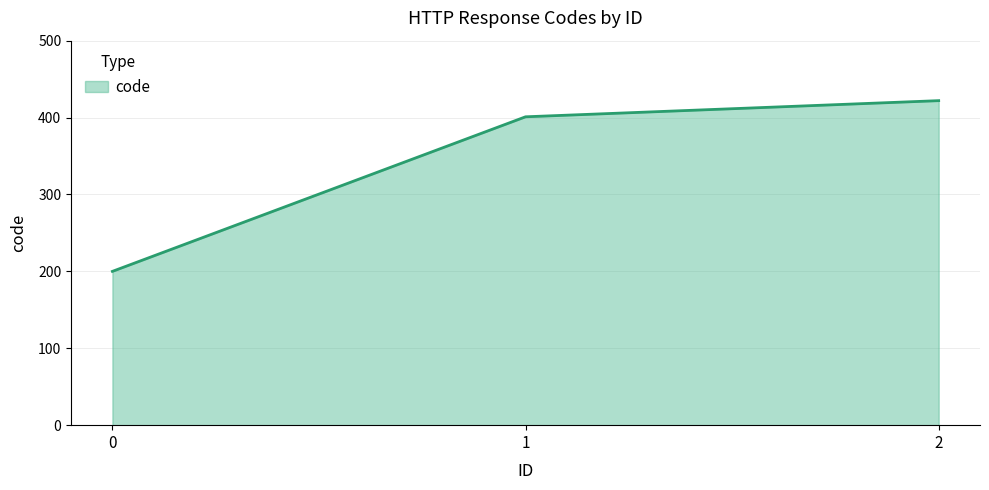

What is the difference between the maximum and minimum values?

222